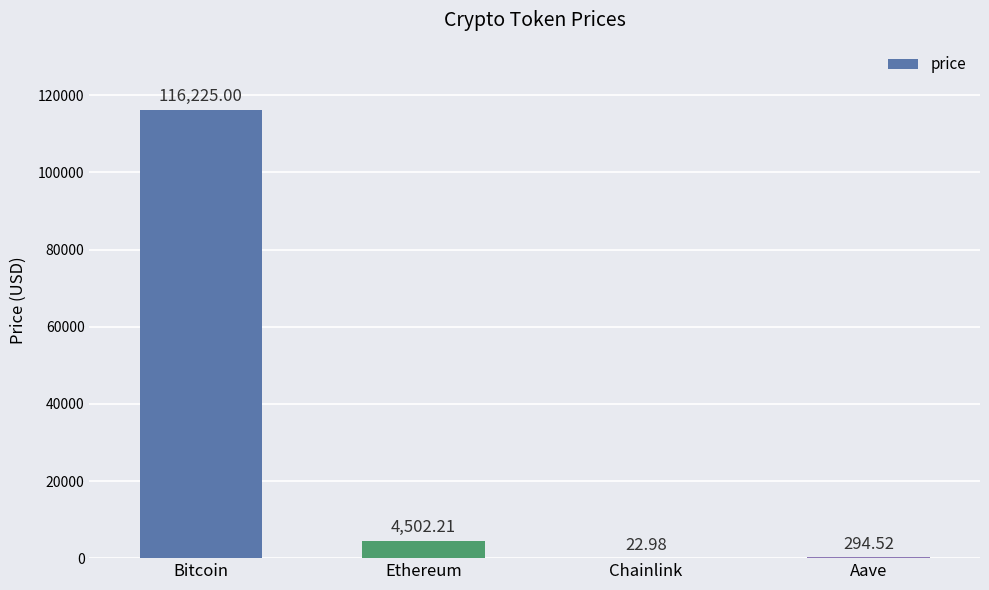

At which label does the data first exceed 4502?

Bitcoin